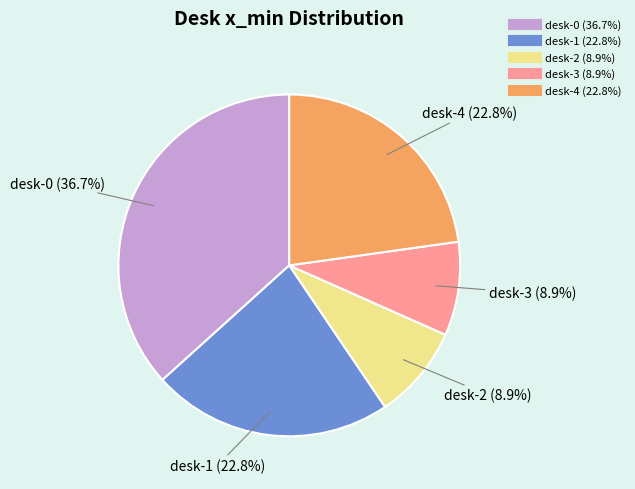

Which category has the biggest portion of the pie?

desk-0